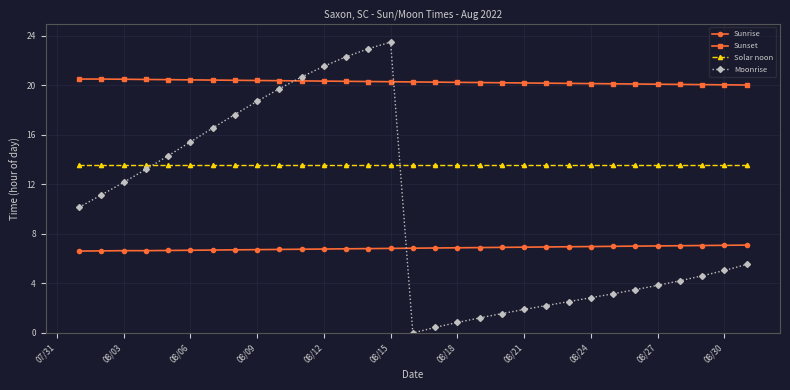

What is the maximum value shown in the chart?

23.5